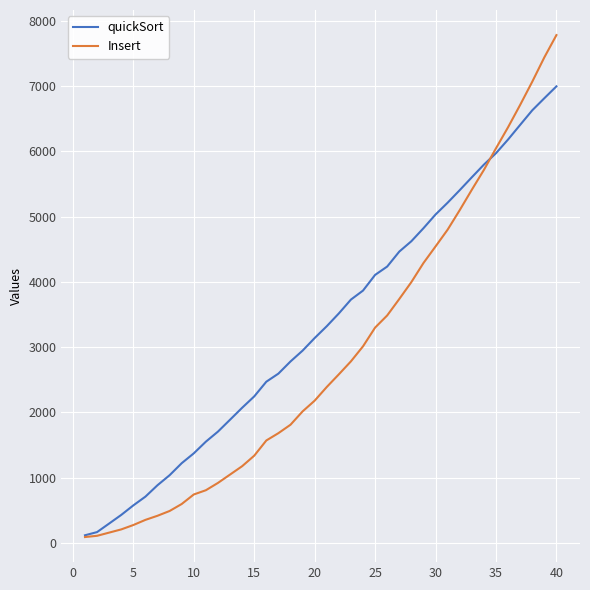

Does the chart have visible grid lines?

Yes